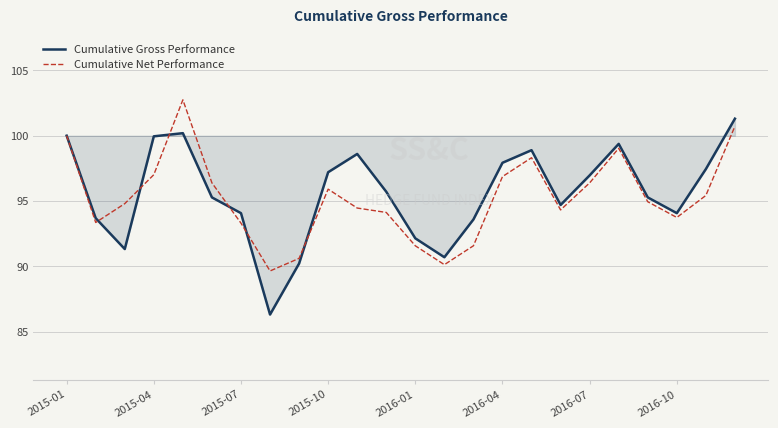

Which series has the widest spread of values?

Cumulative Gross Performance